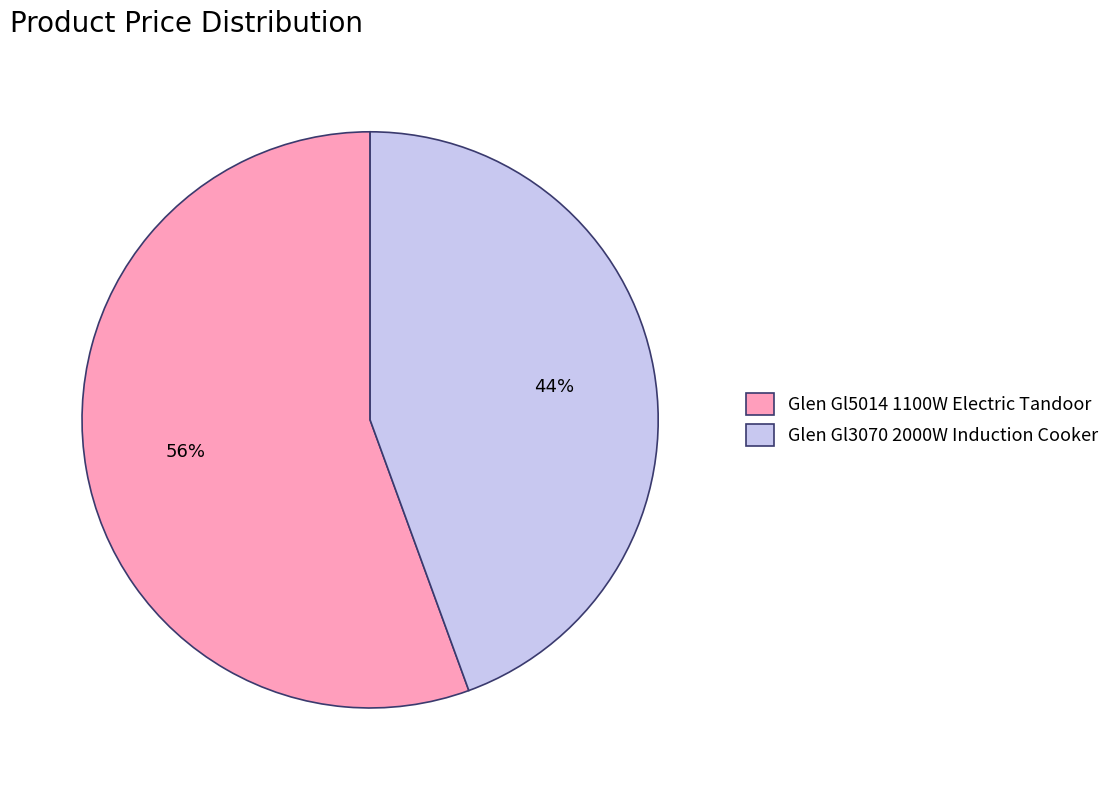

Rank the categories by value from lowest to highest.

Glen Gl3070 2000W Induction Cooker, Glen Gl5014 1100W Electric Tandoor